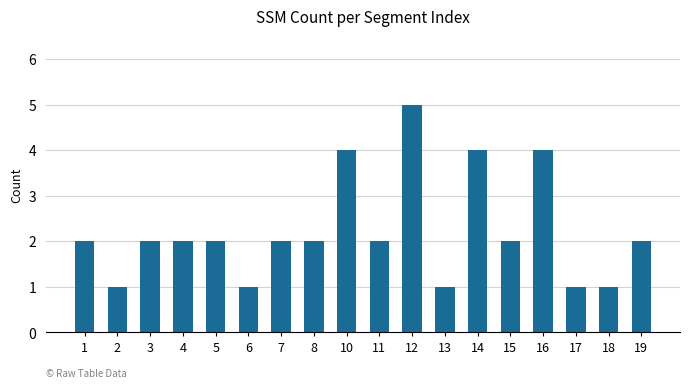

Reading right to left, list all the values displayed in this chart.

19=2	18=1	17=1	16=4	15=2	14=4	13=1	12=5	11=2	10=4	8=2	7=2	6=1	5=2	4=2	3=2	2=1	1=2